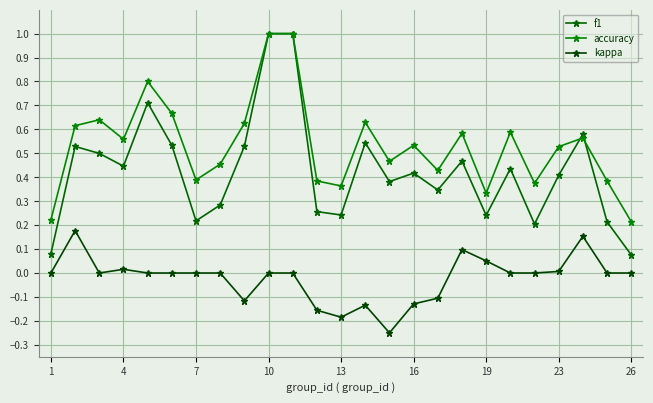

True or false: kappa and accuracy intersect in this chart.

False